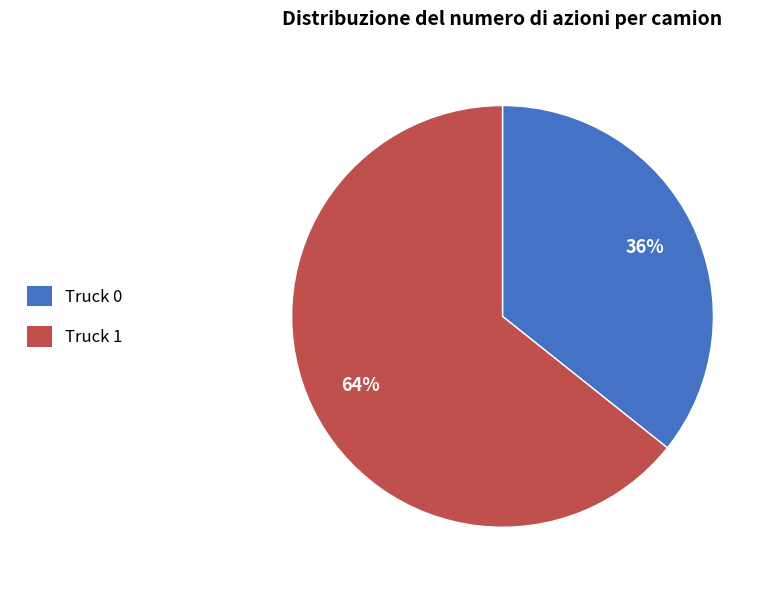

What percentage is the Truck 1 slice, to the nearest percent?

64%